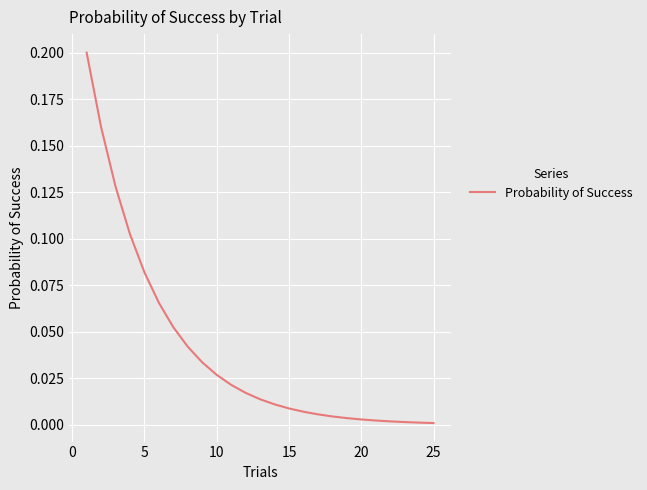

Does the chart display data point markers on the line(s)?

No